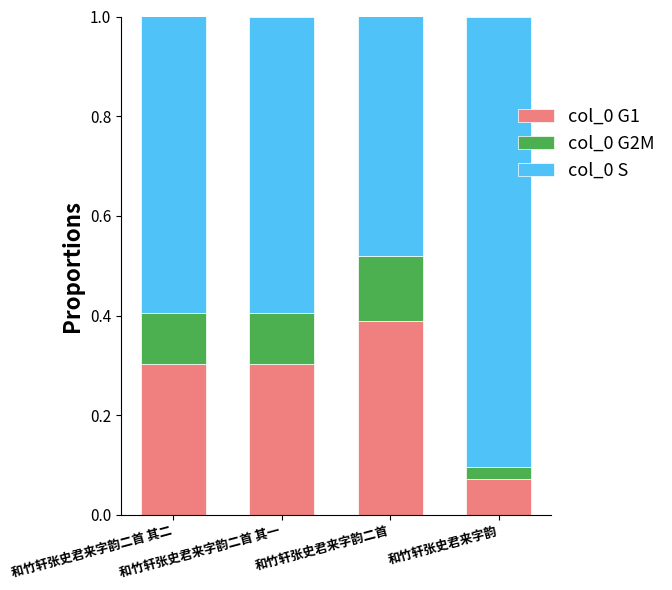

Which category has the lowest value in the col_0 G1 series?

和竹轩张史君来字韵